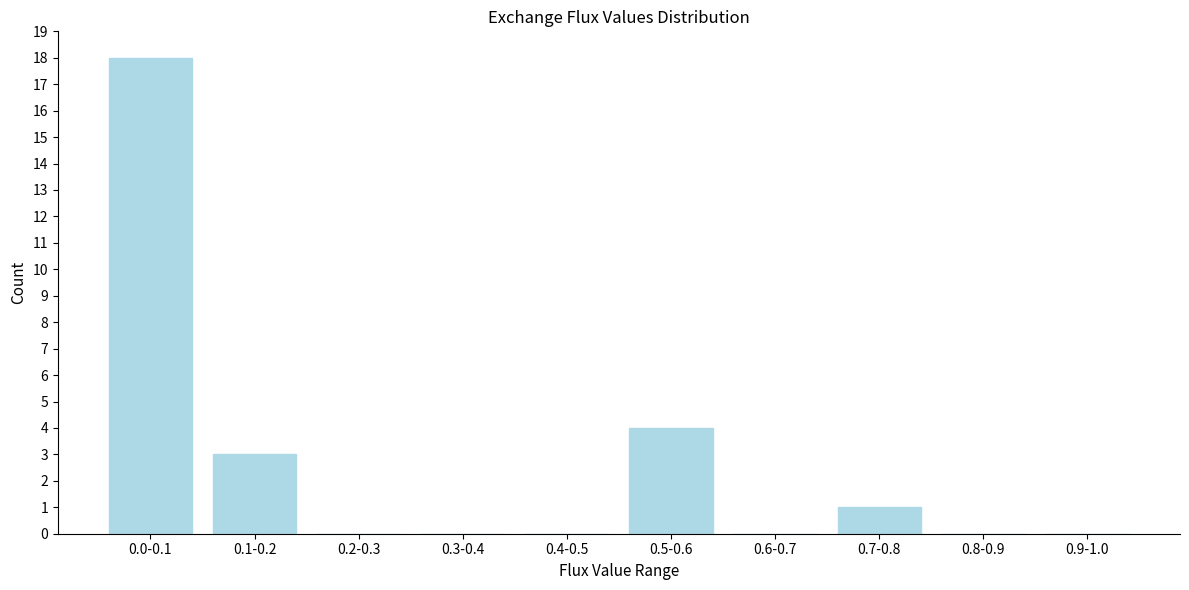

Reading left to right, list all the values displayed in this chart.

0.0-0.1=18	0.1-0.2=3	0.2-0.3=0	0.3-0.4=0	0.4-0.5=0	0.5-0.6=4	0.6-0.7=0	0.7-0.8=1	0.8-0.9=0	0.9-1.0=0